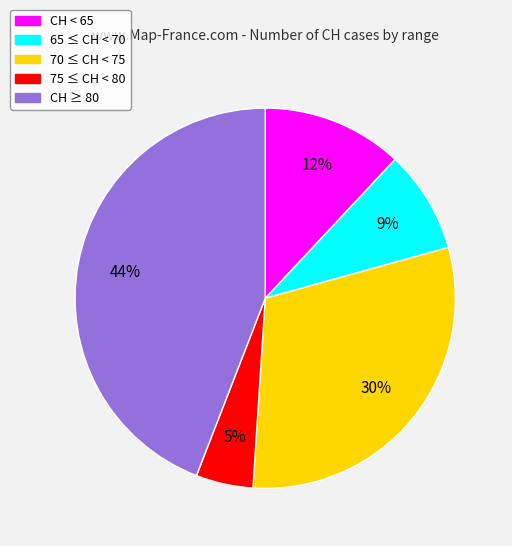

To the nearest percent, what is the average slice percentage?

20%